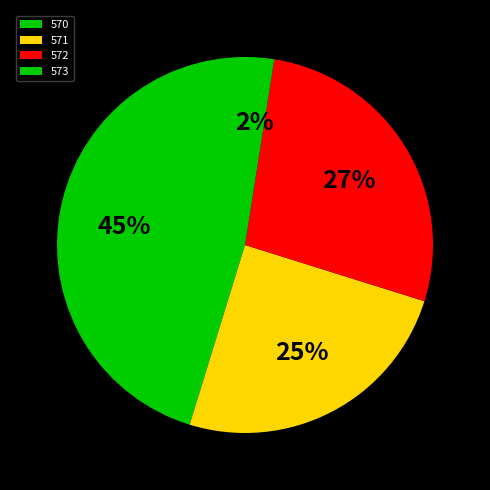

Does 571 represent more than half of the total?

No